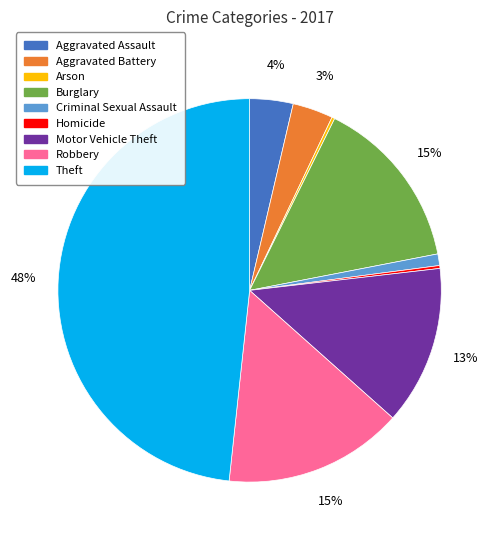

Which category has the biggest portion of the pie?

Theft